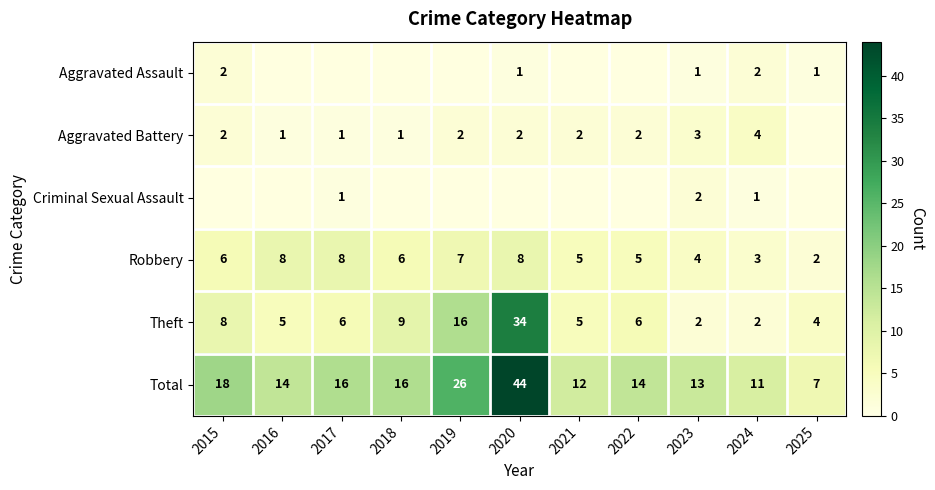

The Aggravated Battery series shows 1 at 2017. True or false?

True